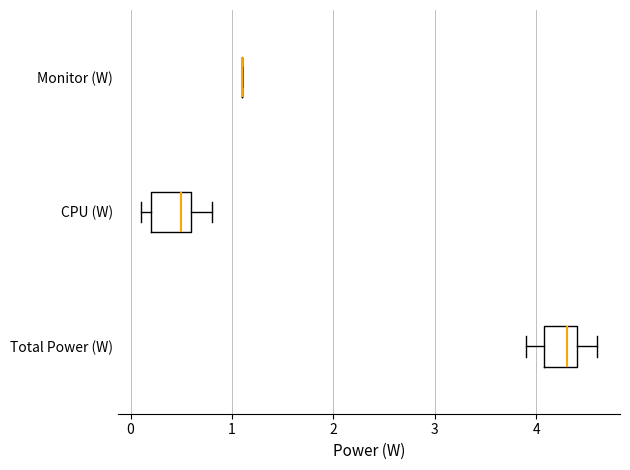

Where does the left whisker of the box for Total Power (W) end on the x-axis? The values are not printed on the chart, so give them approximately, as read against the axis.

3.9